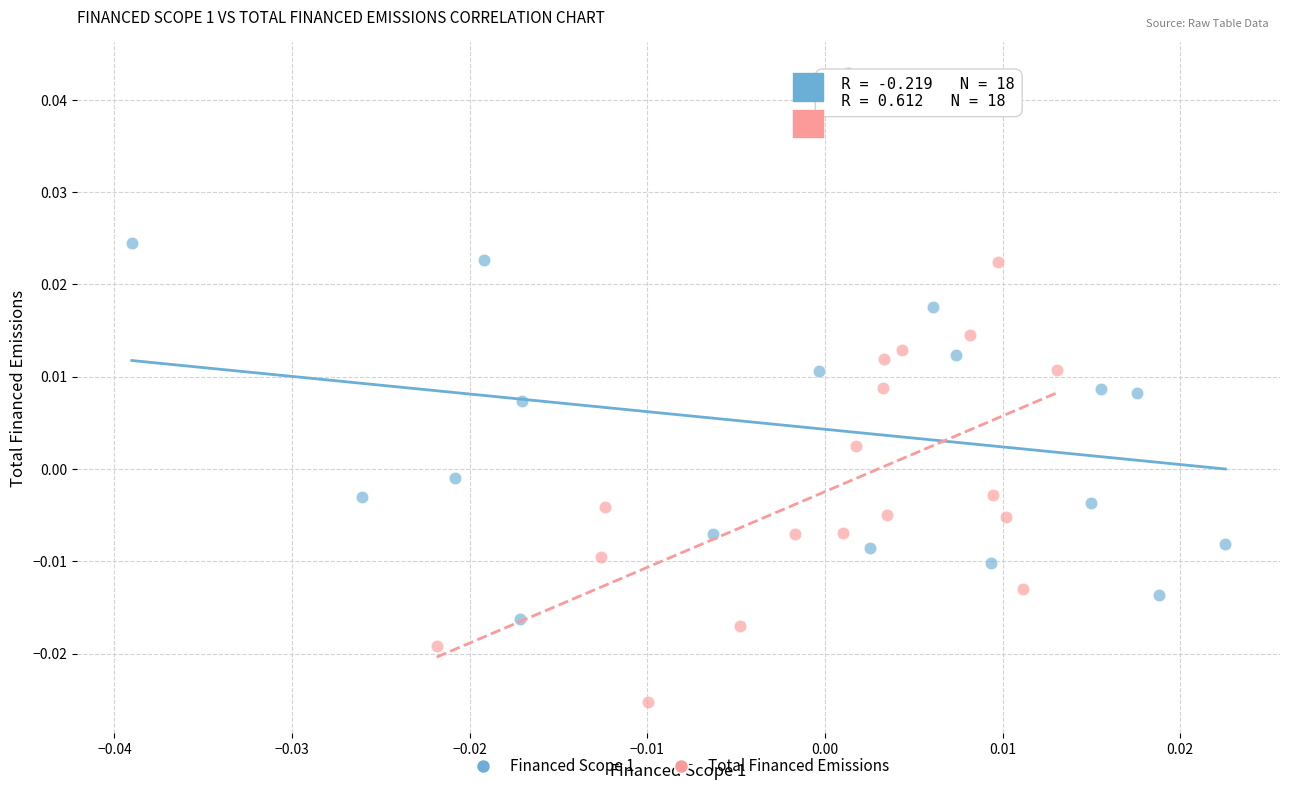

Which series contains the highest Y value?

Financed Scope 1